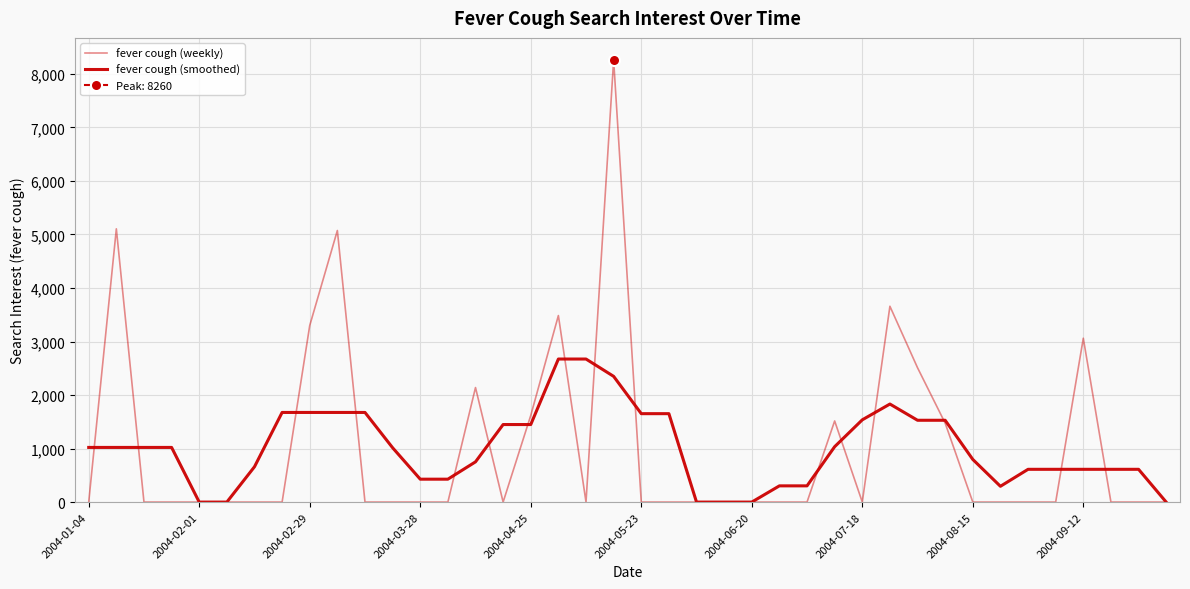

How many data points in fever cough (smoothed) are above 1021?

20